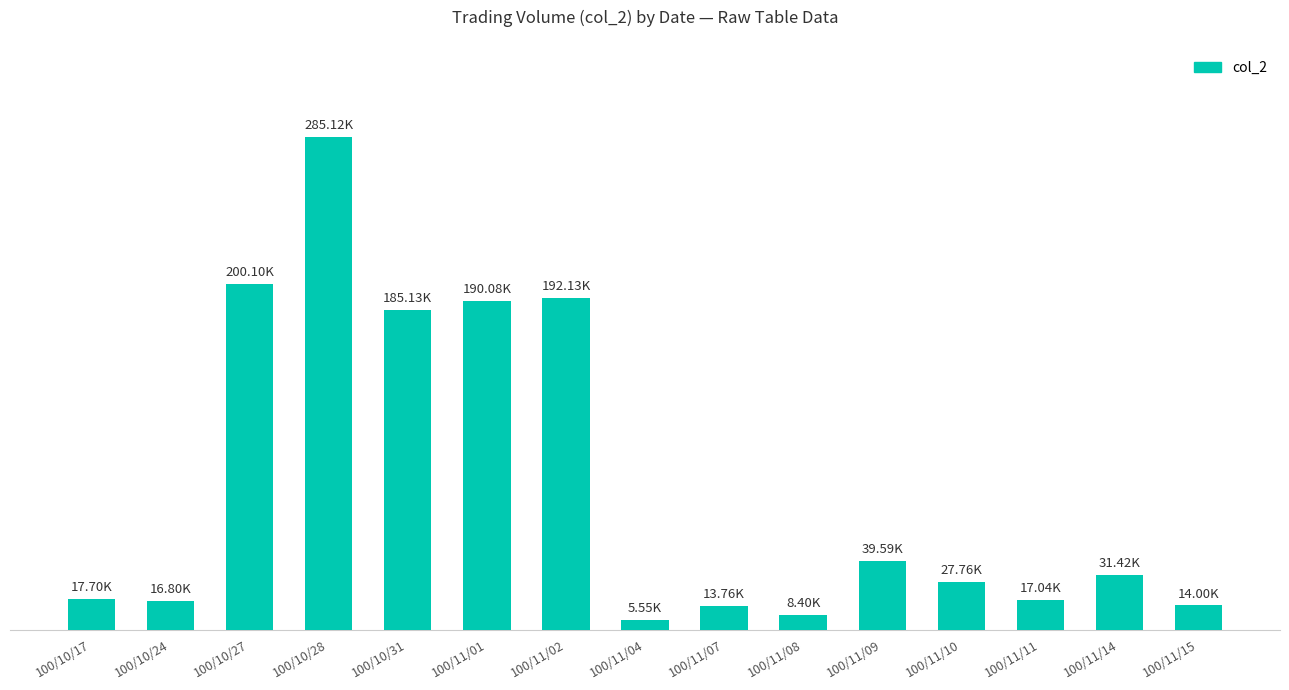

Does the chart contain any negative values?

No